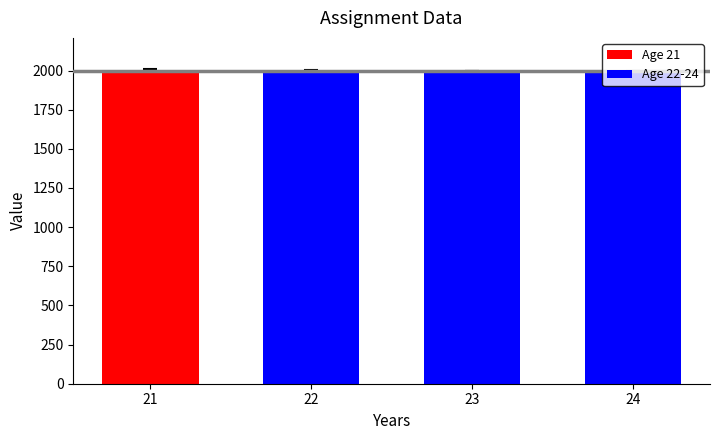

What is the maximum value shown in the chart?

2003.3